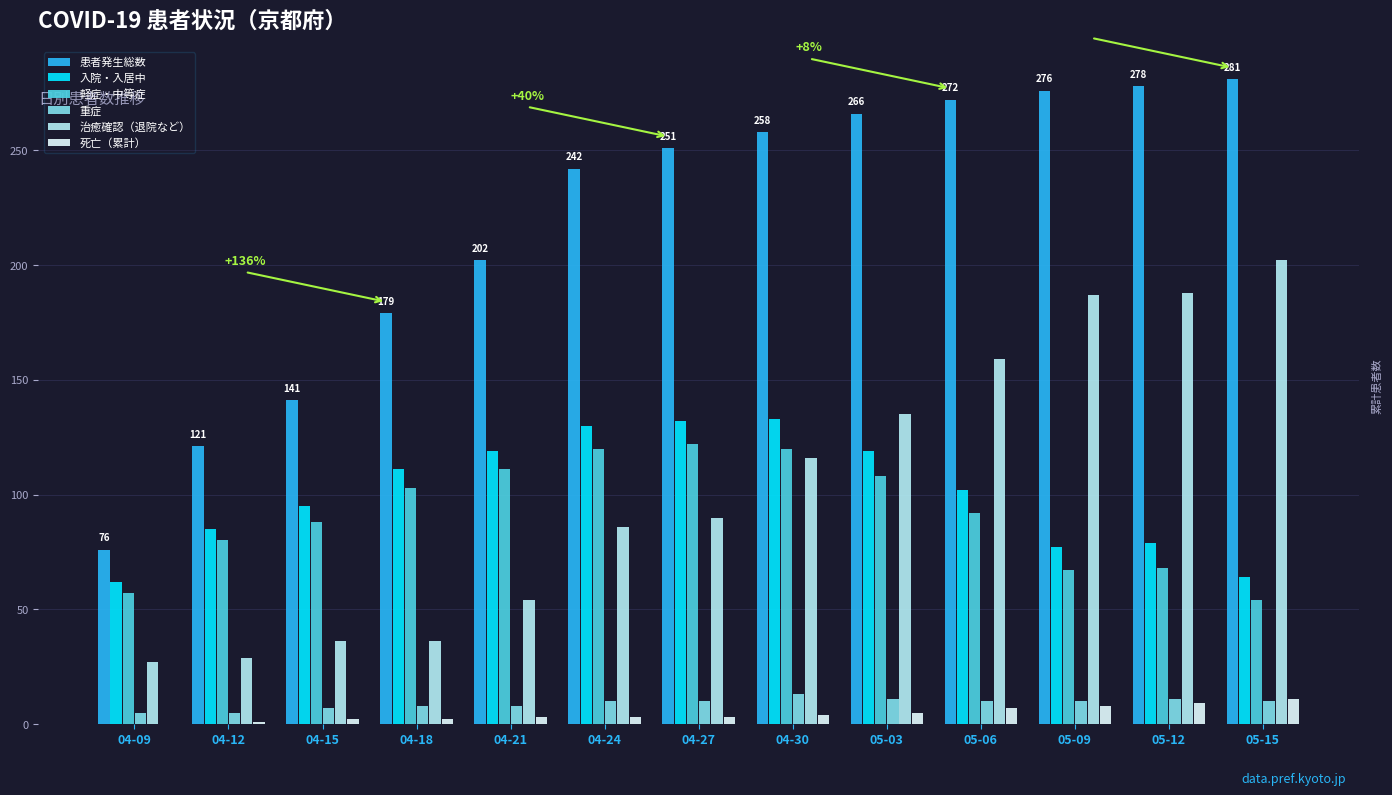

Is it true that 患者発生総数 equals 141 at 04-15?

True